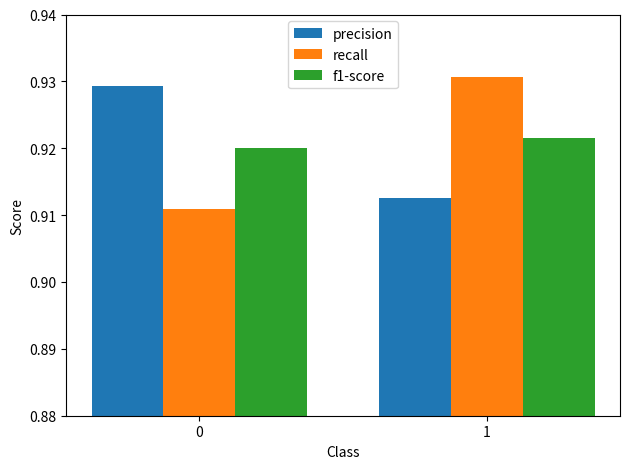

How many recall values are between 0 and 1?

2